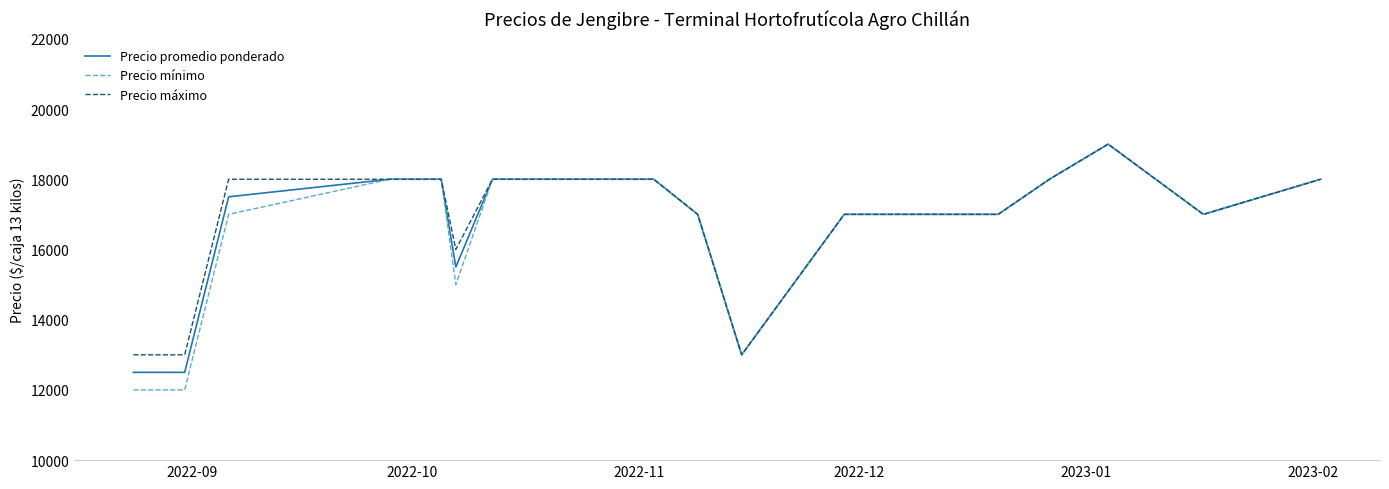

What are all the series names shown in the legend?

Precio promedio ponderado, Precio mínimo, Precio máximo